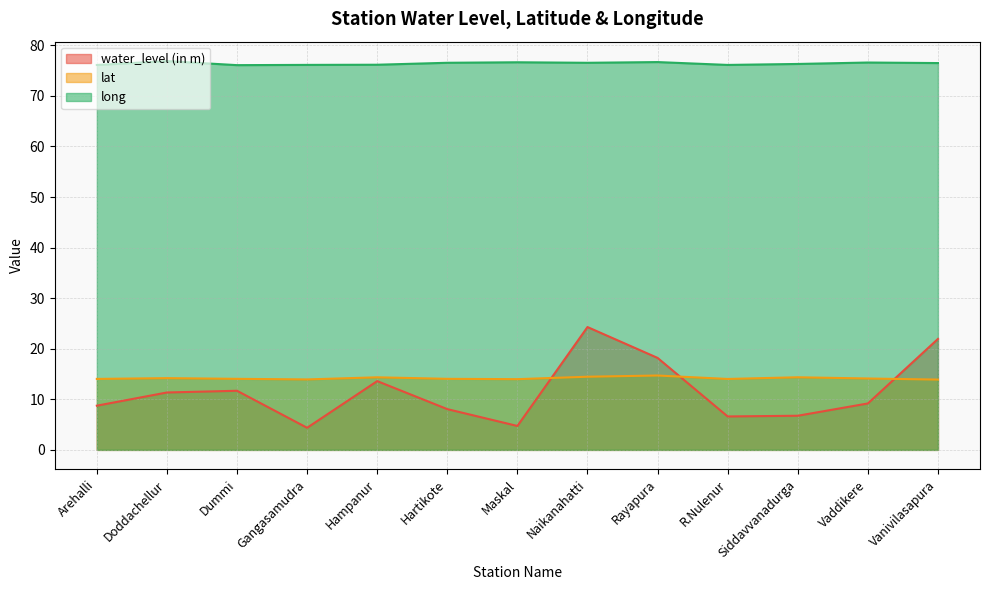

Reading right to left, extract all data points from this chart.

water_level (in m): 21.9	9.2	6.8	6.6	18.2	24.3	4.7	8.1	13.6	4.4	11.7	11.3	8.7
lat: 13.9	14.1	14.4	14.0	14.7	14.5	14.0	14.1	14.4	13.9	14.1	14.2	14.0
long: 76.5	76.6	76.3	76.1	76.7	76.5	76.7	76.5	76.2	76.1	76.1	76.9	76.1